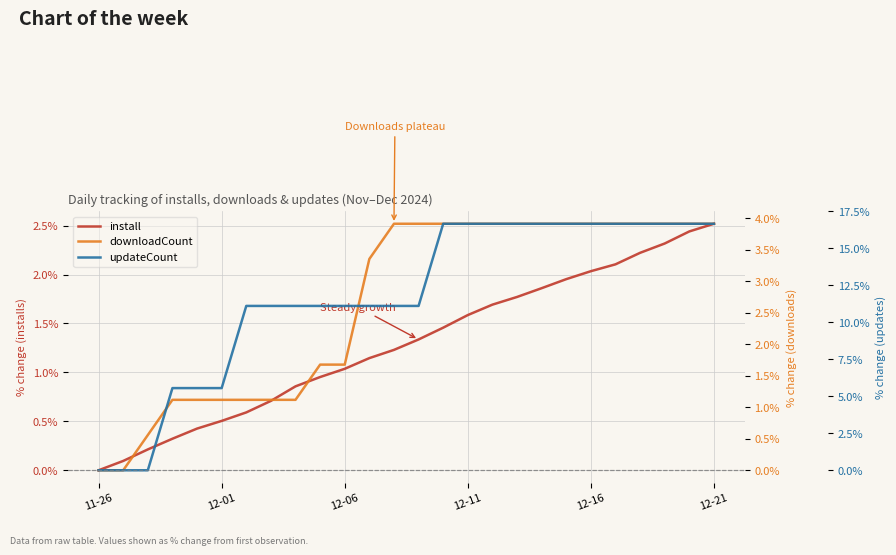

Rank the series by their maximum value, from lowest to highest.

install, downloadCount, updateCount